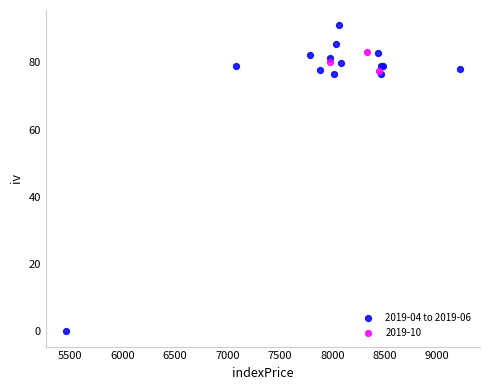

Which series reaches the maximum Y coordinate?

2019-04 to 2019-06